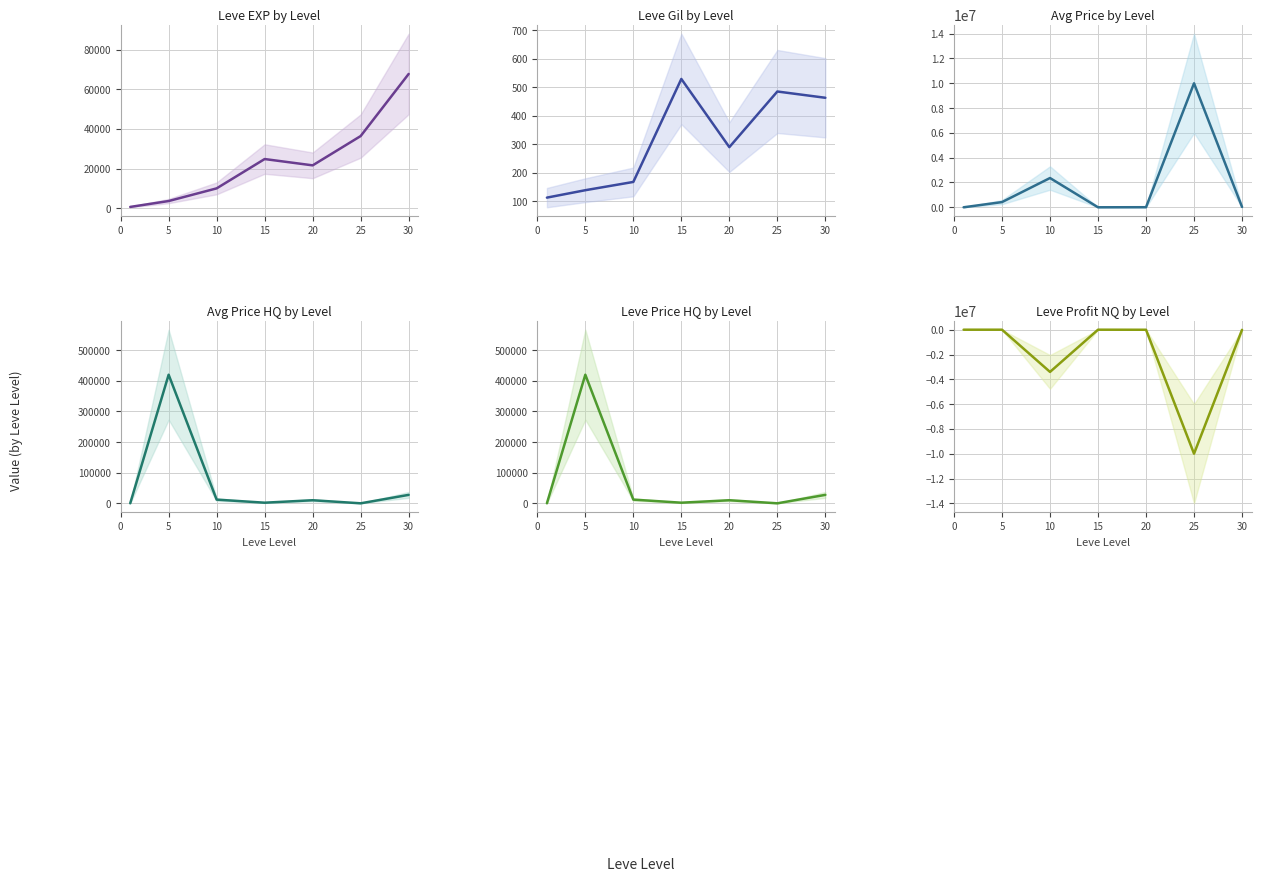

Which series has the largest total across all categories?

currentAveragePrice